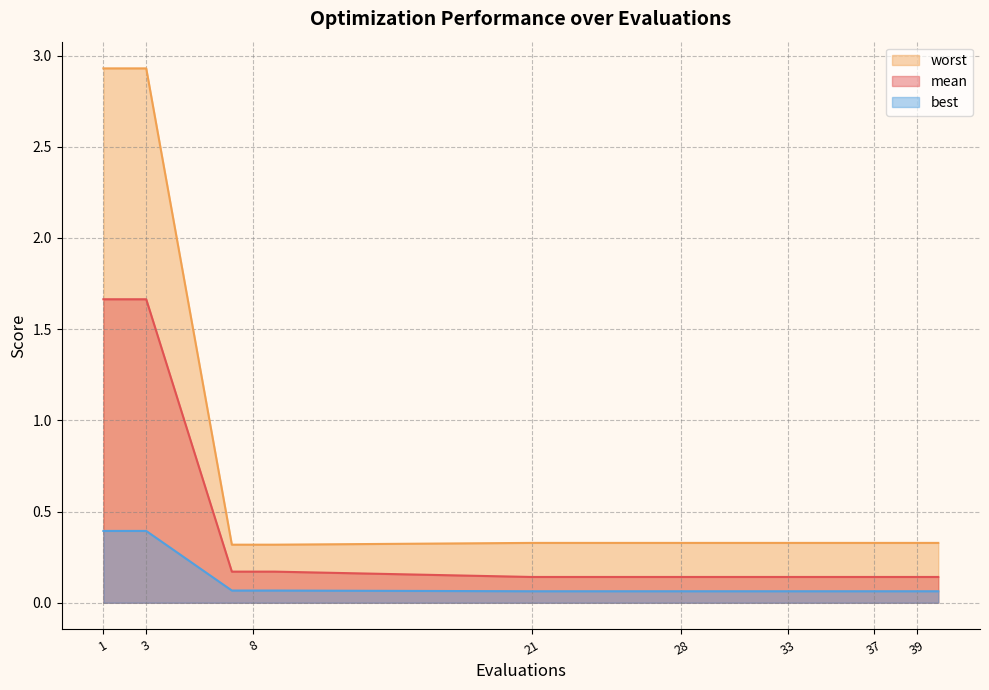

True or false: worst and best intersect in this chart.

False